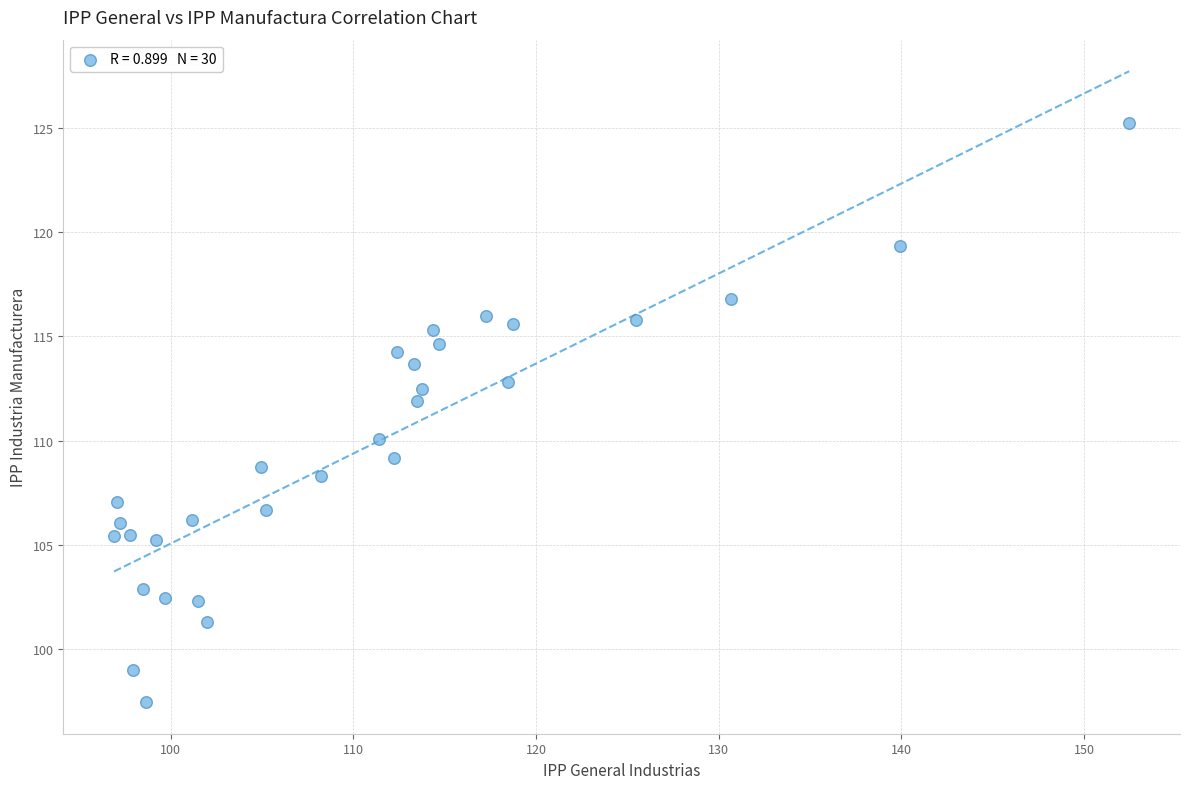

What is the range of Y values (max minus min)?

27.8